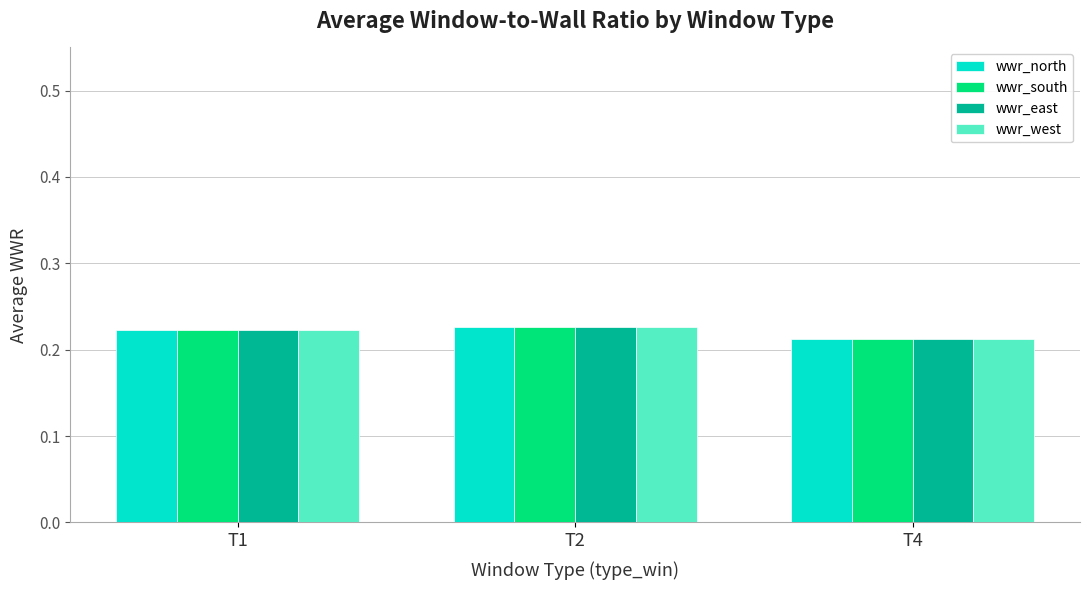

The wwr_west series shows 0.4 at T1. True or false?

False